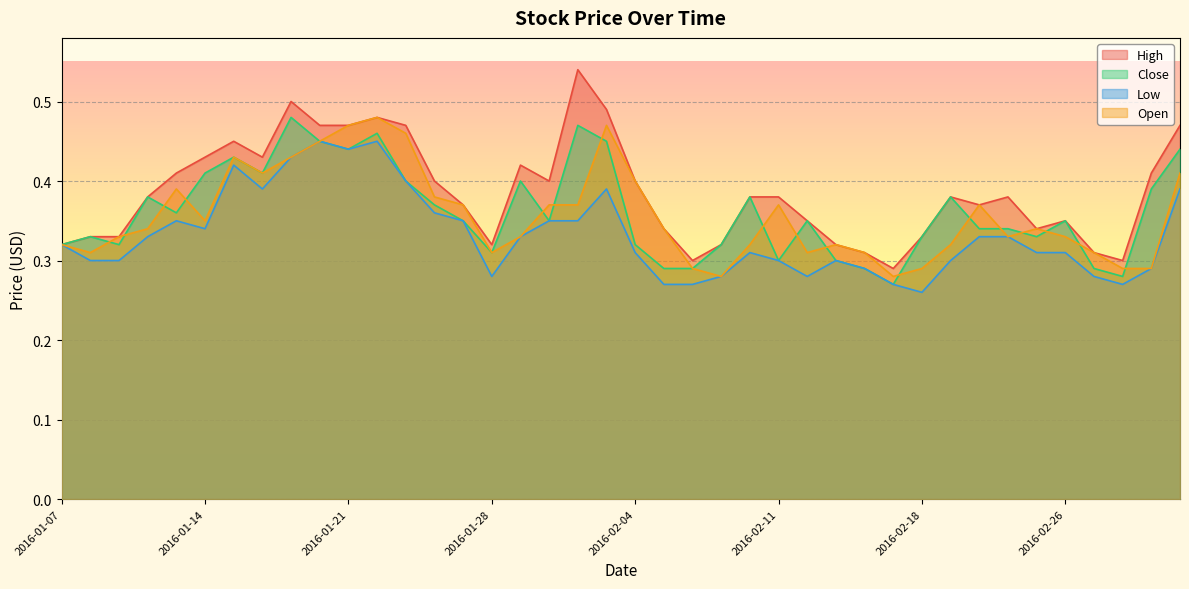

The value of Low at 2016-02-08 is 0.3. True or false?

True